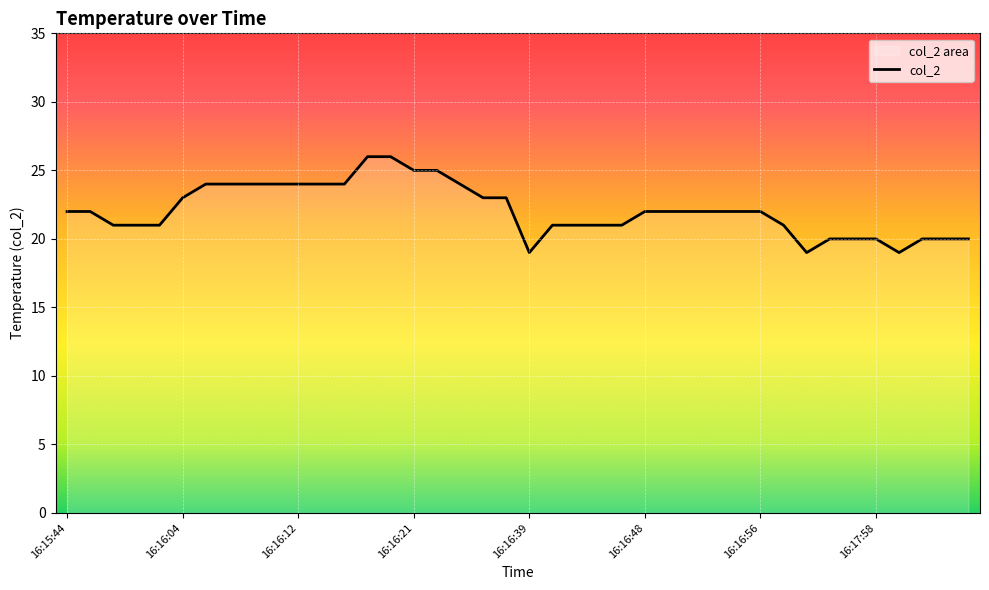

At which category does the chart reach its minimum across all series?

16:16:39